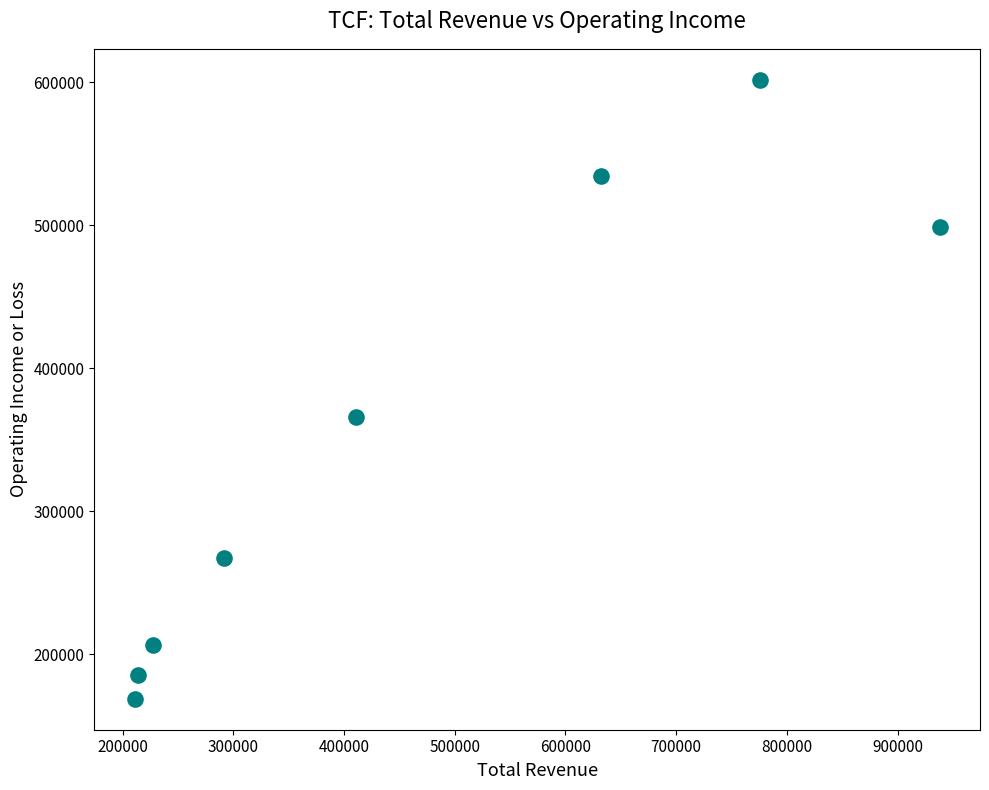

What is the range of X values (max minus min)?

727200